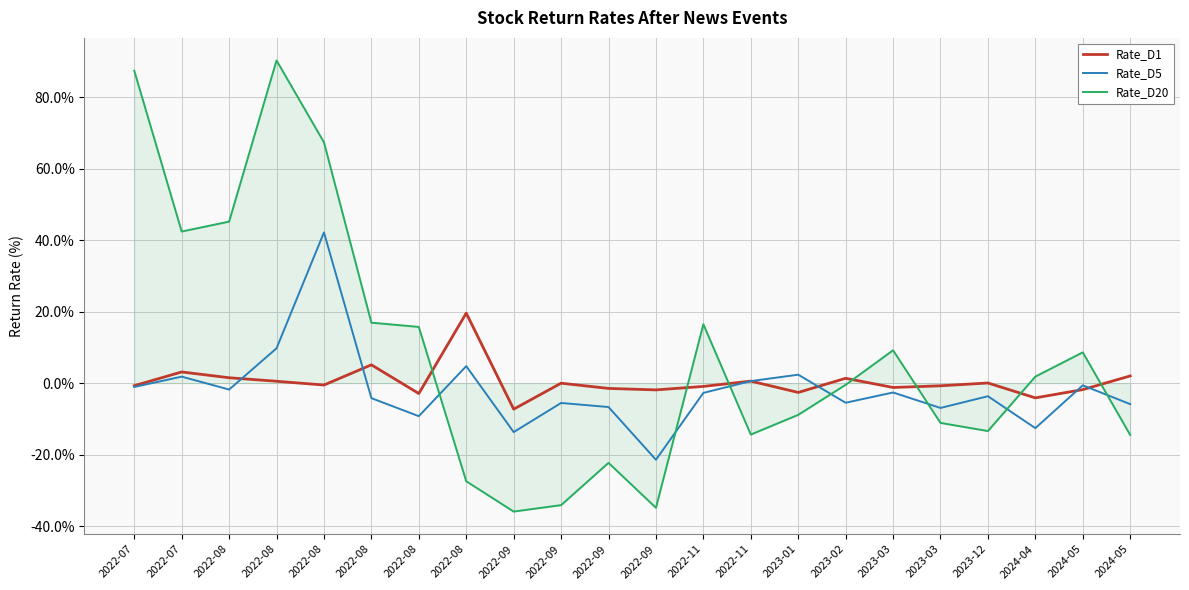

Which series has the largest range (max minus min)?

Rate_D20